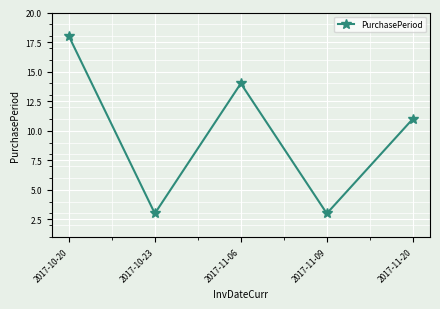

What is the average value?

10